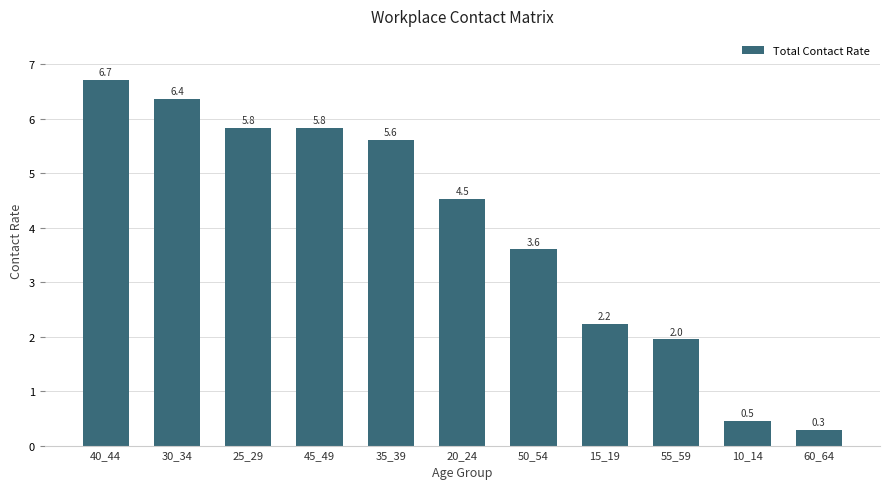

What is the value of the 10th bar from the left?

0.5